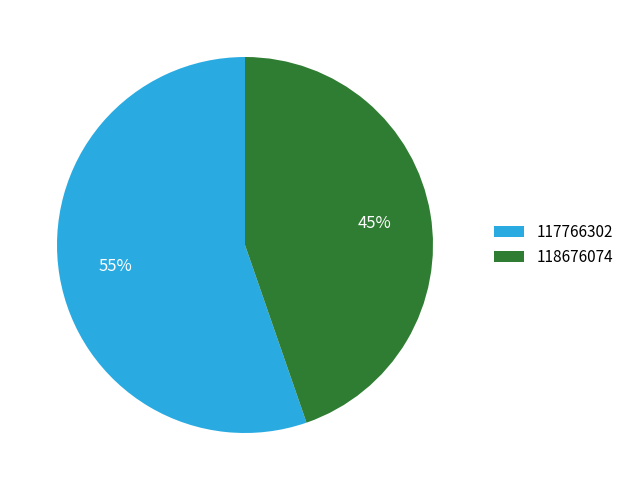

Which slice is the smallest?

118676074